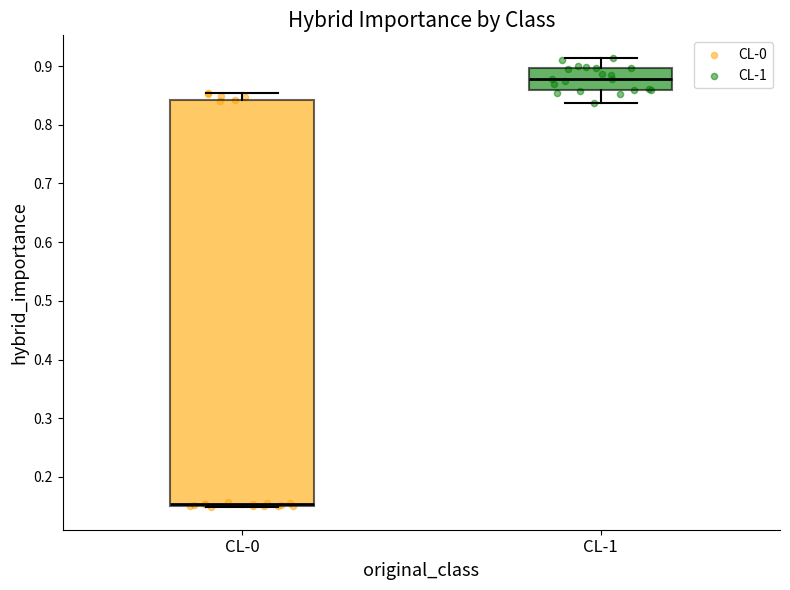

Reading left to right, read every box against the y-axis: the position of its median line, the range the box covers, and the ends of its whiskers. The values are not printed on the chart, so give them approximately, as read against the axis.

CL-0: median 0.15 (just above the box's lower edge), box 0.15 to 0.84, whiskers 0.15 to 0.85
CL-1: median 0.88, box 0.86 to 0.90, whiskers 0.84 to 0.91